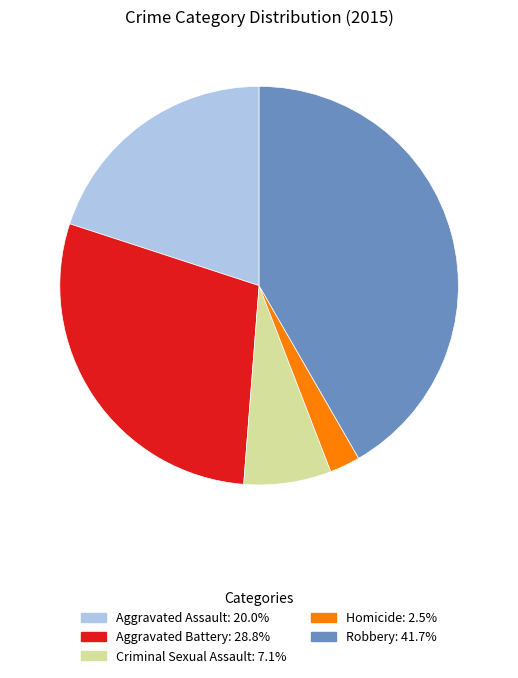

Combined, do Aggravated Assault and Homicide account for over 50%?

No